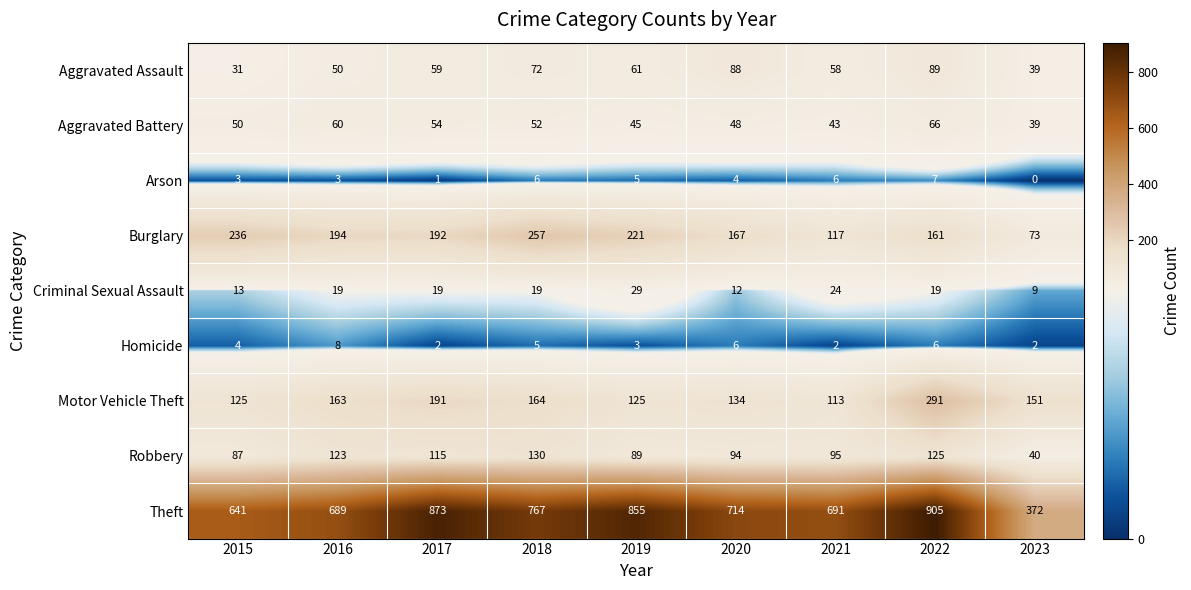

At which category is the sum across all series the highest?

2022